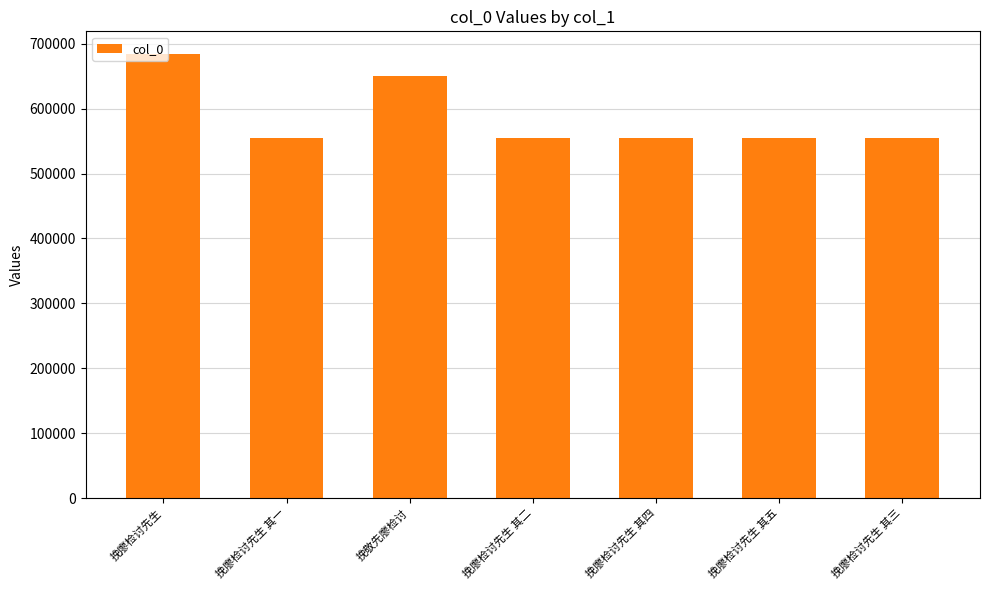

Count the number of categories in the chart.

7